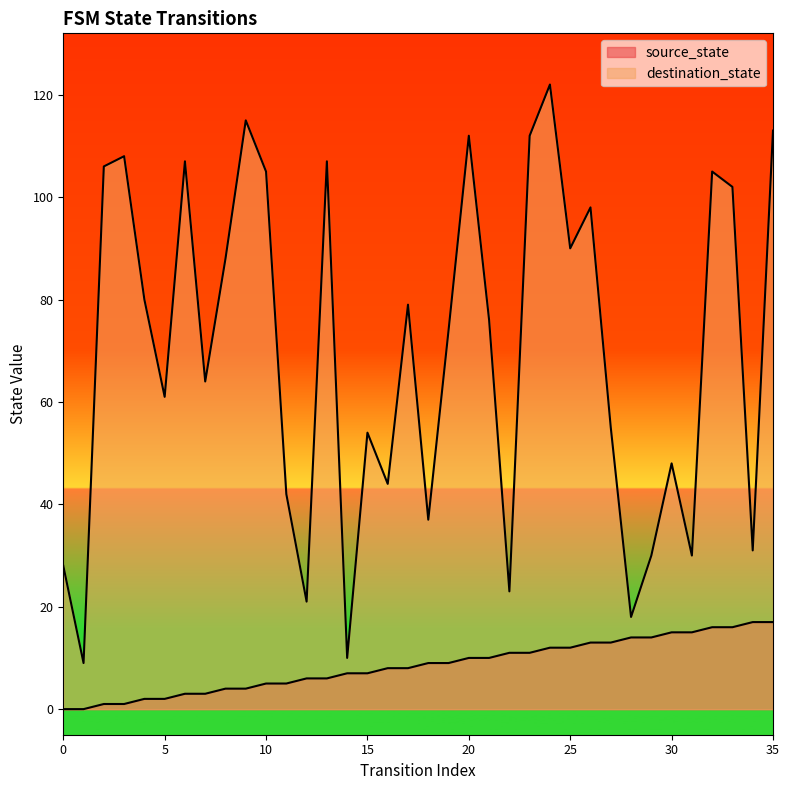

Is the value of destination_state at 5 greater than the value of source_state at 2?

Yes